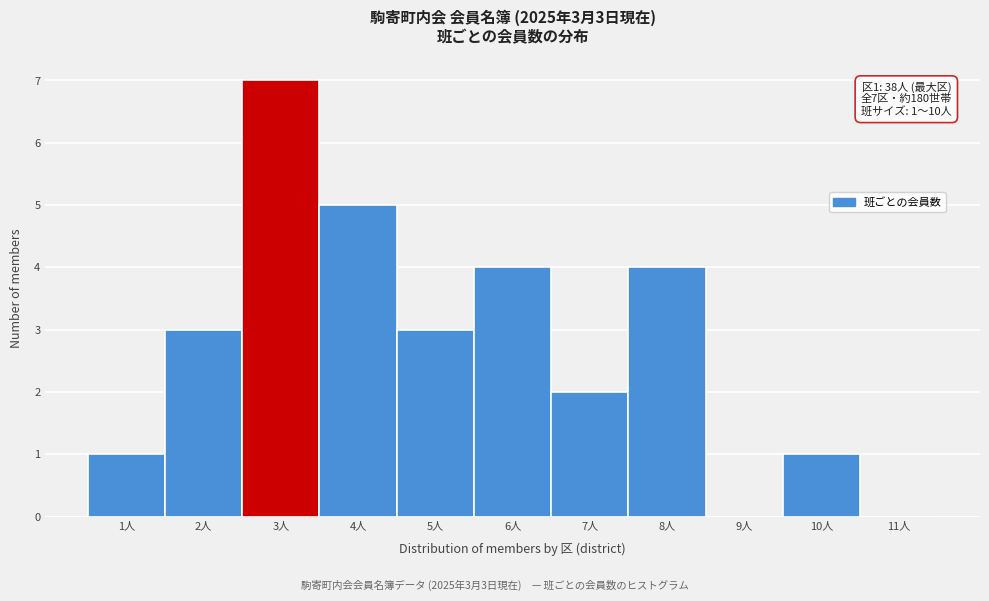

Reading left to right, transcribe all the data shown in this chart.

1人=1	2人=3	3人=7	4人=5	5人=3	6人=4	7人=2	8人=4	9人=0	10人=1	11人=0